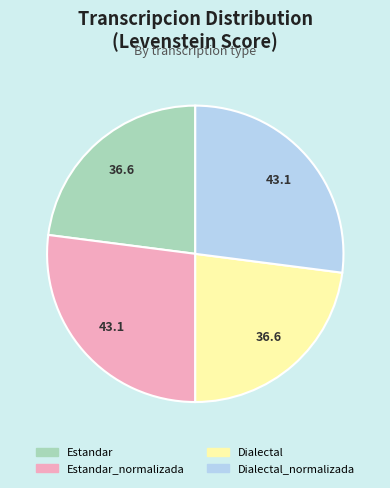

Is there any slice that represents more than half of the pie?

No